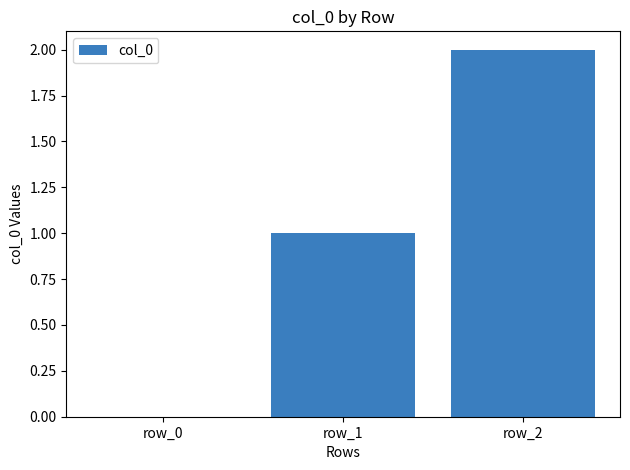

What is the change in value from row_0 to row_2?

+2